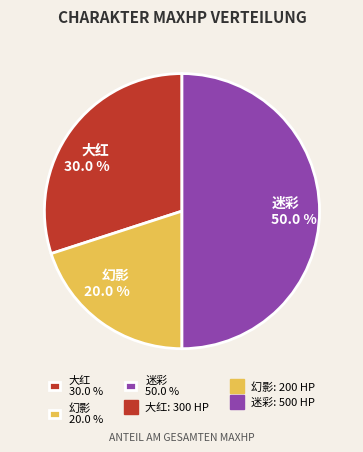

What percentage is the 大红 slice, to the nearest percent?

30%